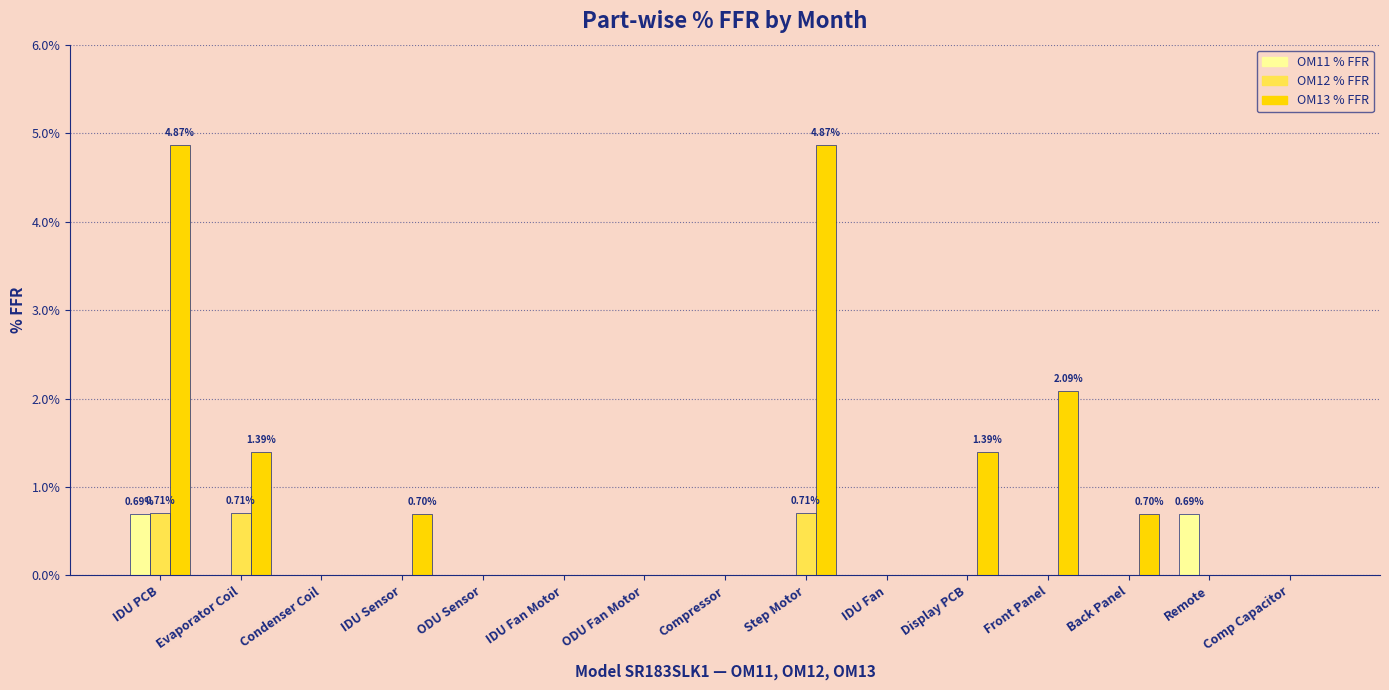

Are the bars horizontal?

No